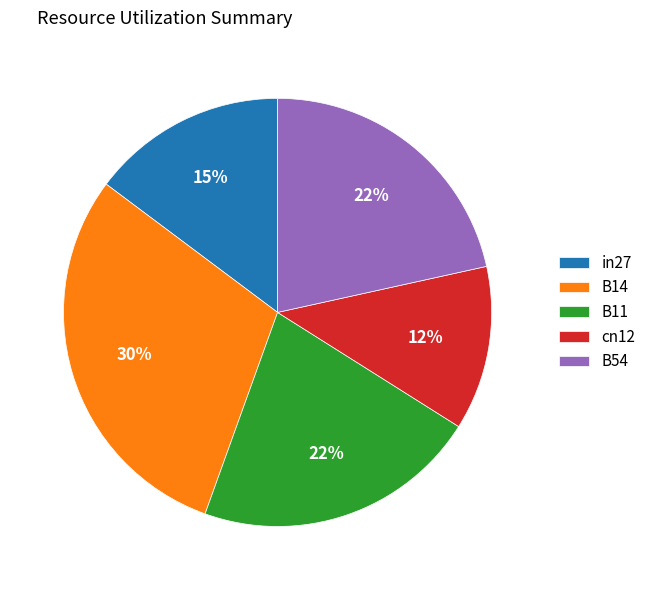

To the nearest percent, what is the average slice percentage?

20%